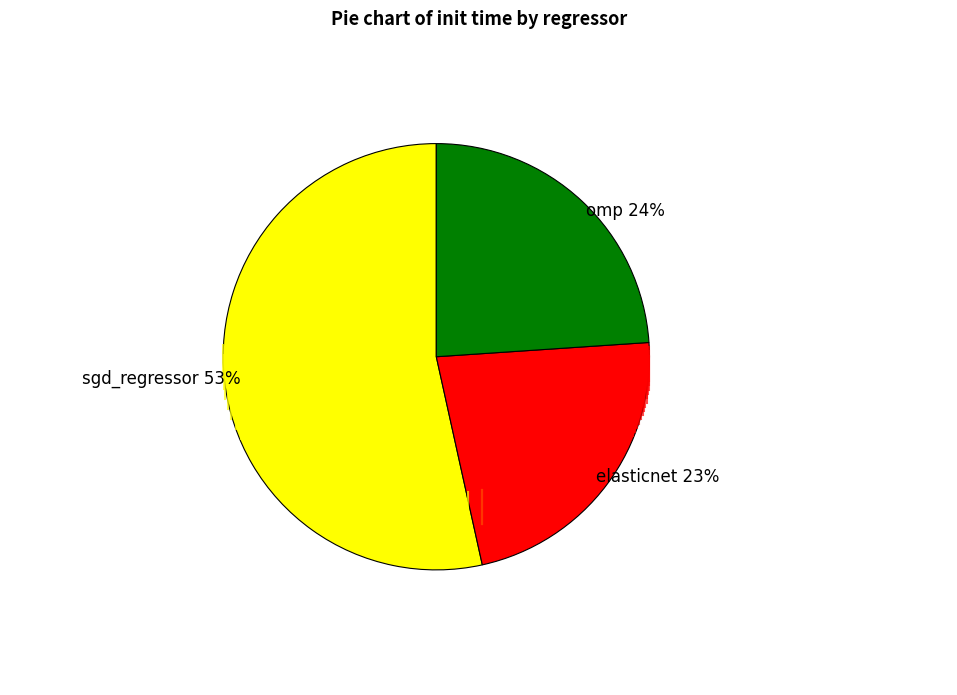

To the nearest percent, what is the average slice percentage?

33%